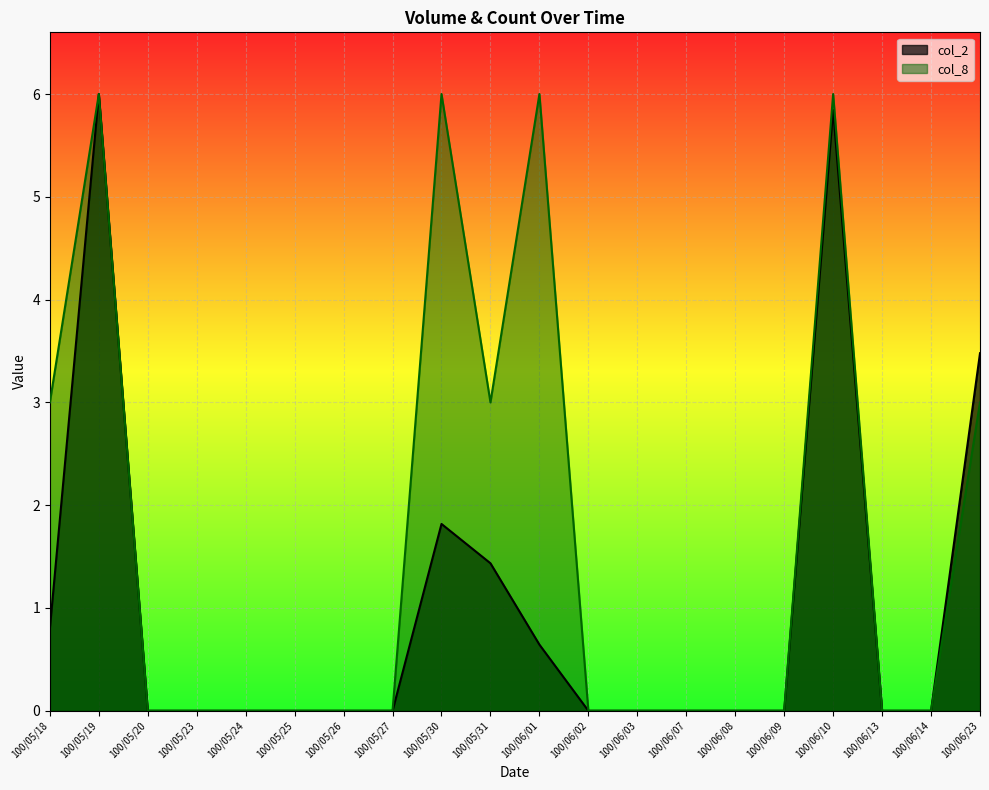

The value of col_8 at 100/05/18 is 3.0. True or false?

True